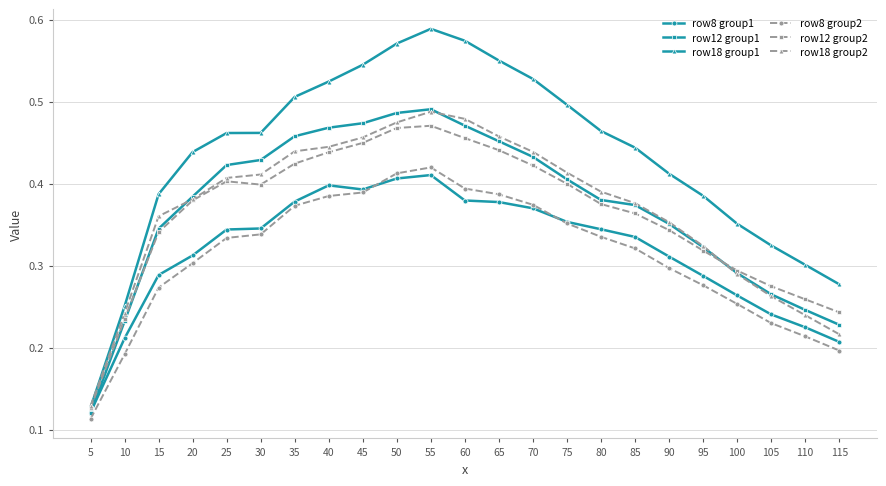

Which series changed the most between 80 and 115?

row18 group1